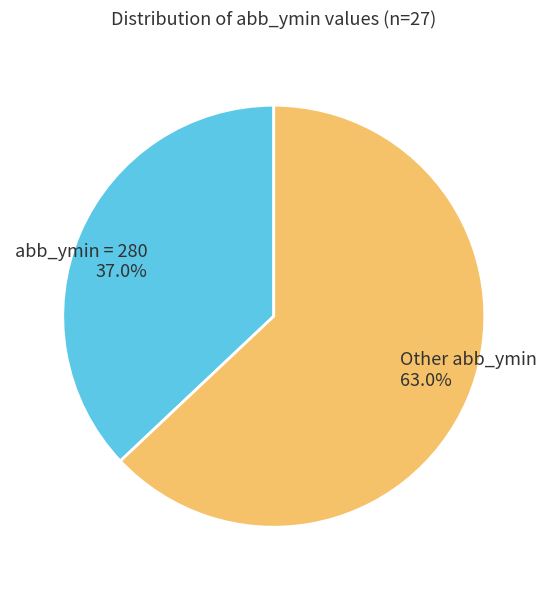

What portion of the pie excludes Other abb_ymin 63.0%?

37.0%